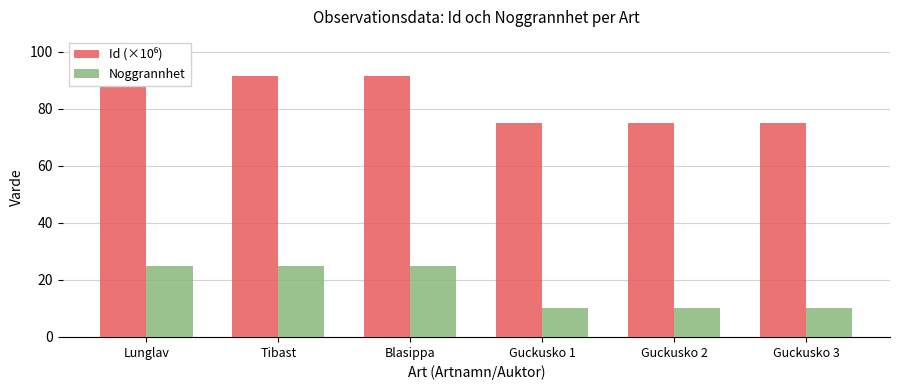

What is the total value across all series at Guckusko 1?

85.2